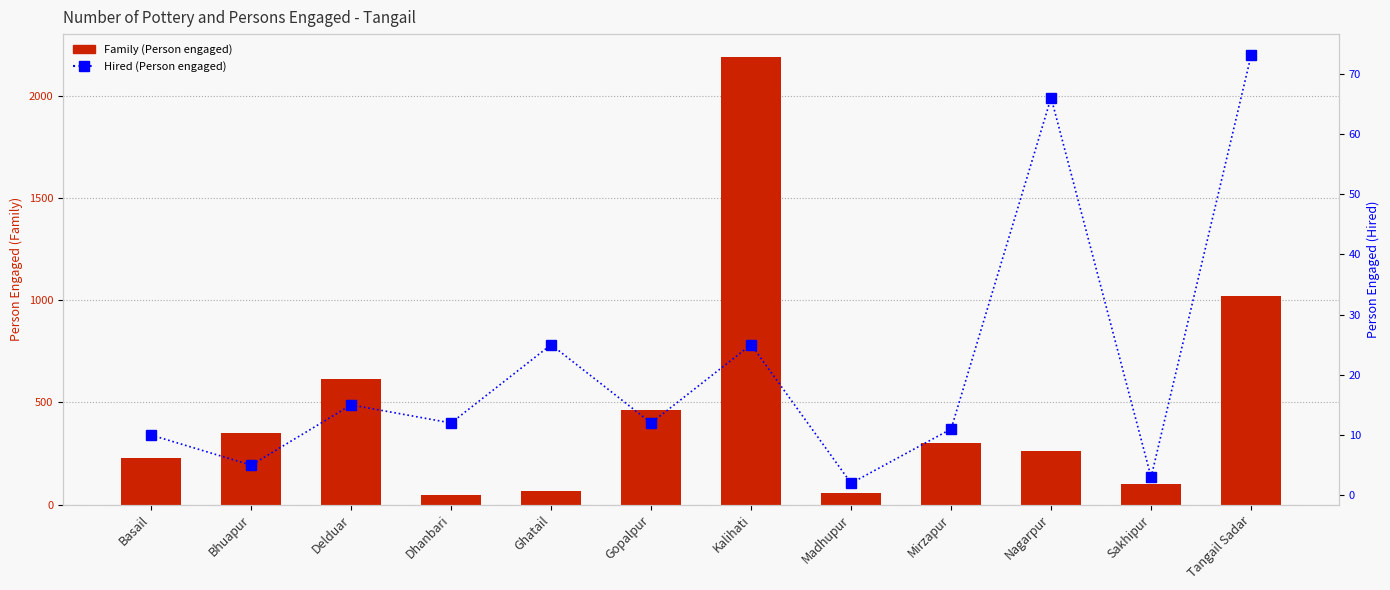

The value of Hired at Nagarpur is 88. True or false?

False